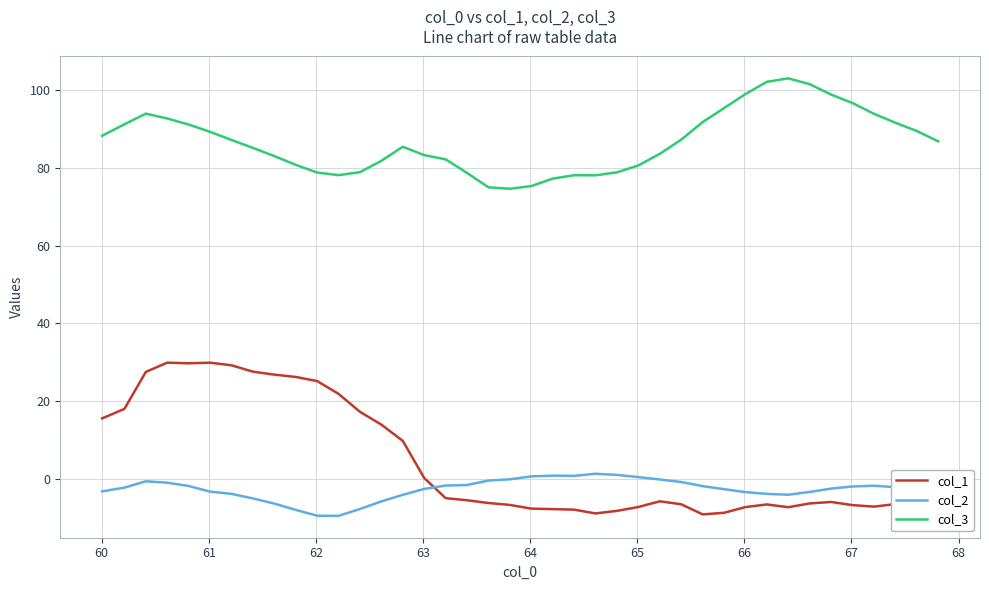

Which series has the largest total across all categories?

col_3